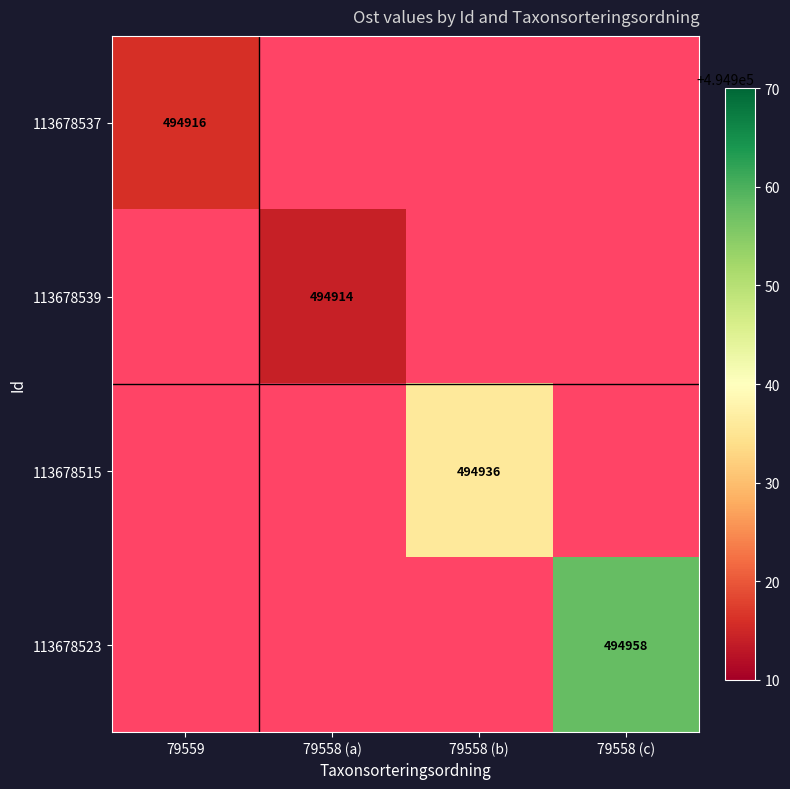

The 113678539 series shows 290413 at 79558 (a). True or false?

False